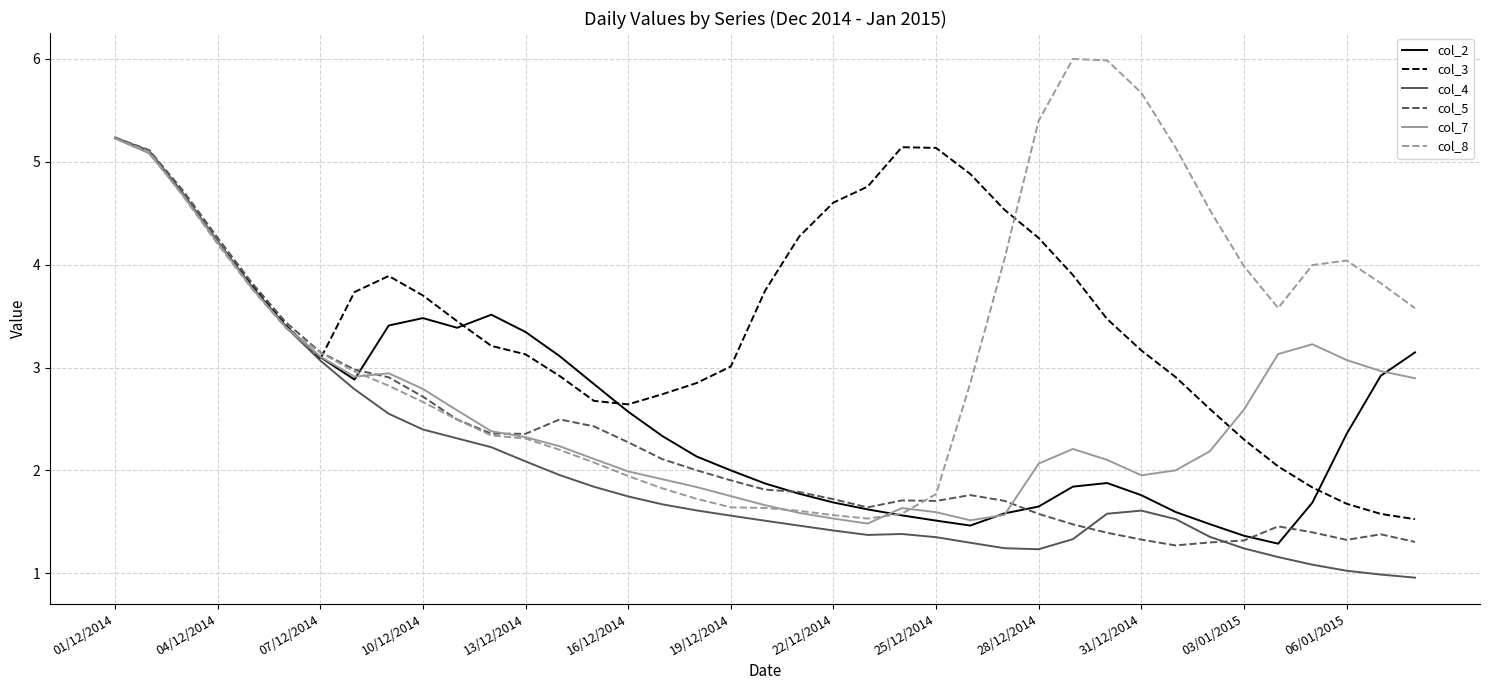

What are all the series names shown in the legend?

col_2, col_3, col_4, col_5, col_7, col_8